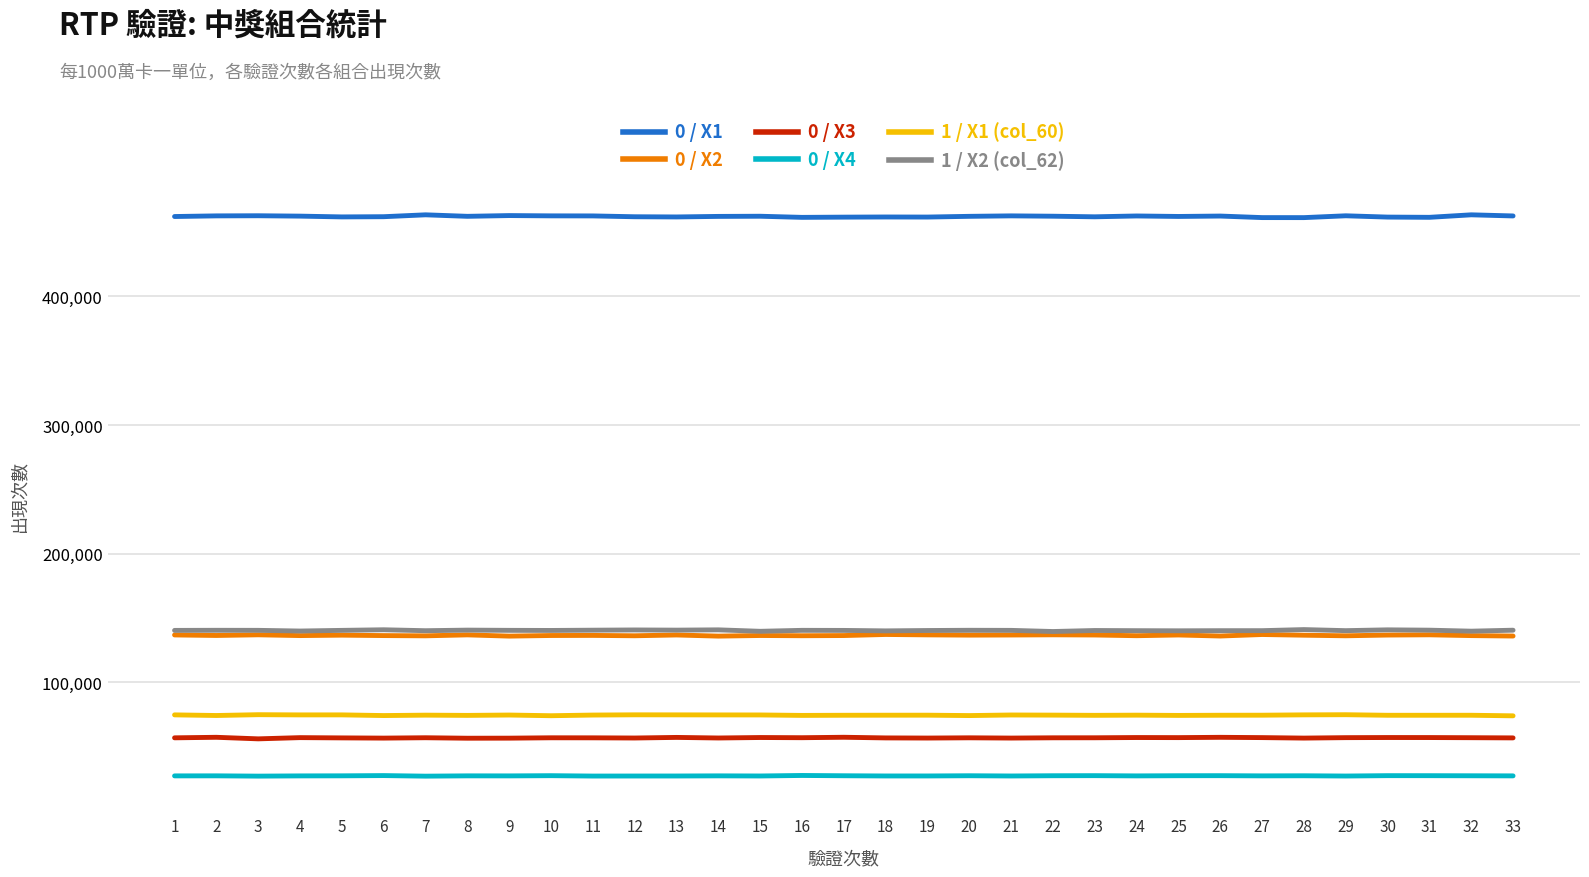

What is the approximate value of 0 / X1 at 22, to the nearest 50?

462400